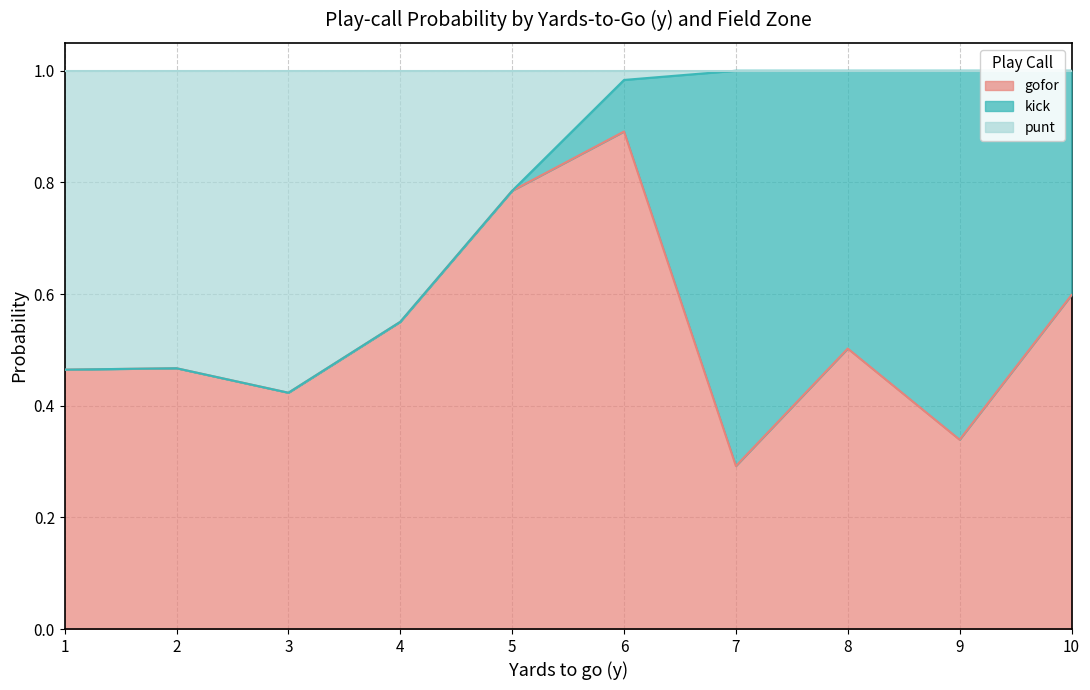

At which label does gofor reach its minimum?

7